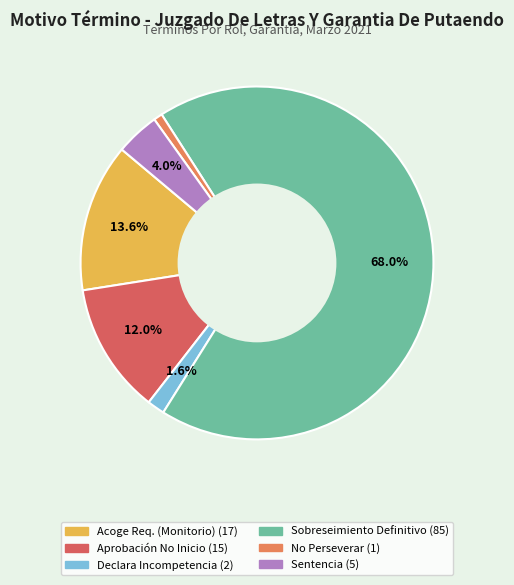

Is there any slice that represents more than half of the pie?

Yes